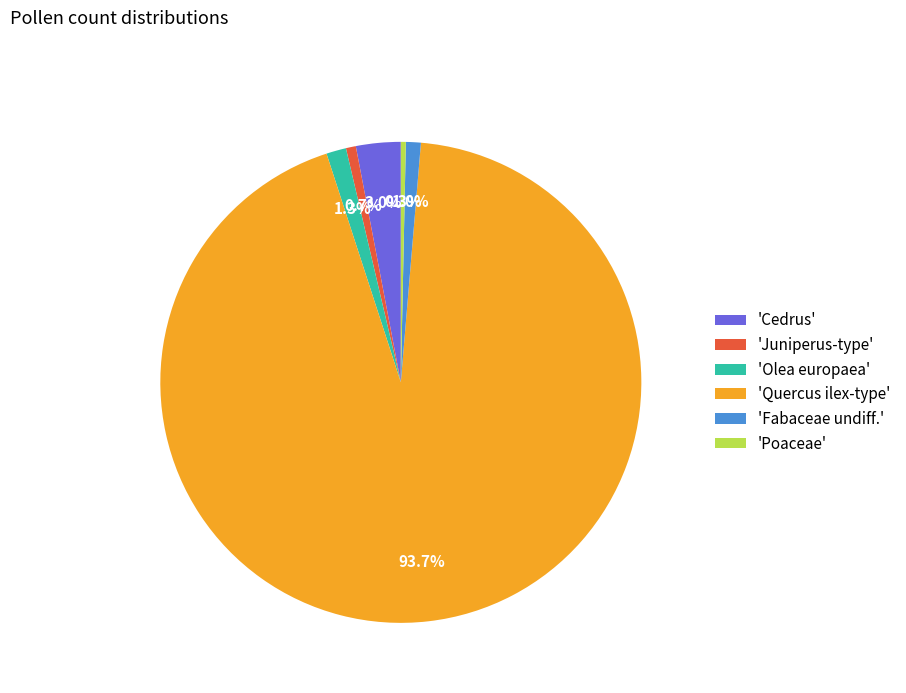

Which category has the biggest portion of the pie?

'Quercus ilex-type'